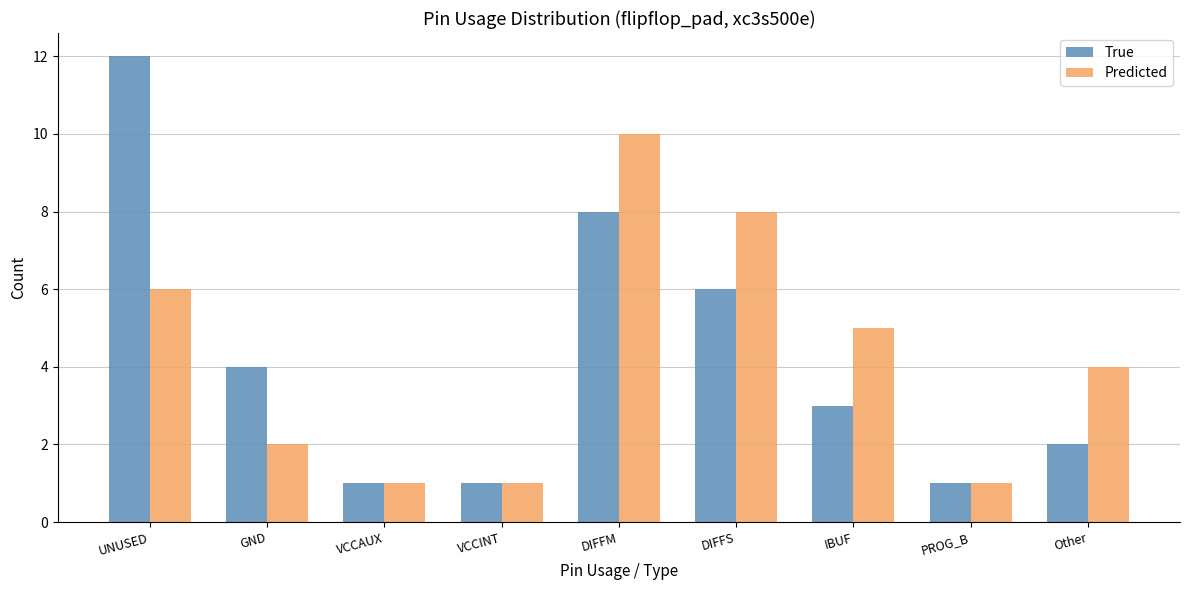

Reading left to right, what are all the values shown in this chart?

True: UNUSED=12	GND=4	VCCAUX=1	VCCINT=1	DIFFM=8	DIFFS=6	IBUF=3	PROG_B=1	Other=2
Predicted: UNUSED=6	GND=2	VCCAUX=1	VCCINT=1	DIFFM=10	DIFFS=8	IBUF=5	PROG_B=1	Other=4